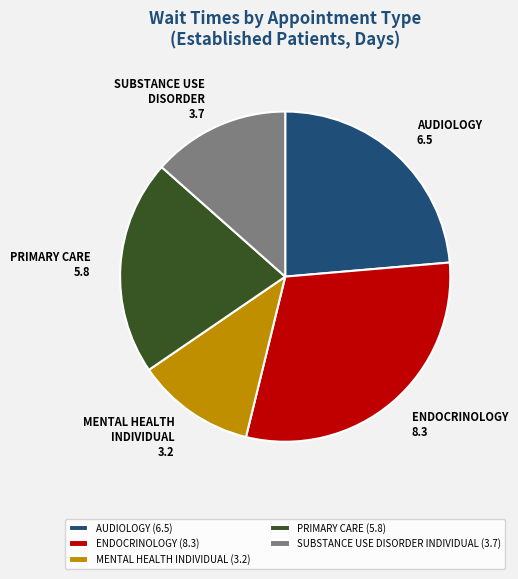

Do SUBSTANCE USE DISORDER INDIVIDUAL (3.7) and PRIMARY CARE (5.8) together represent more than half of the pie?

No